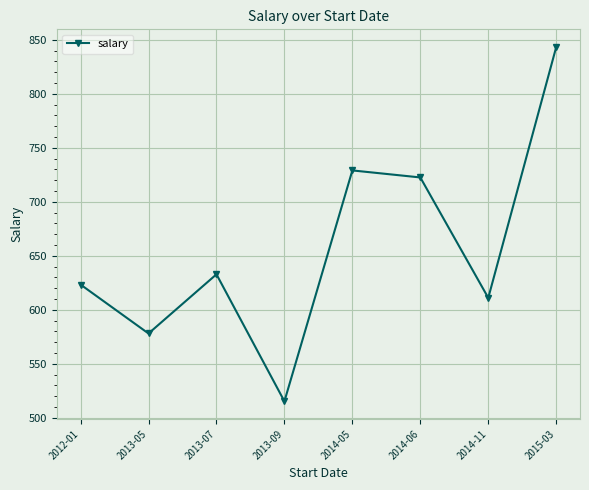

What is the label of the 6th point from the right?

2013-07